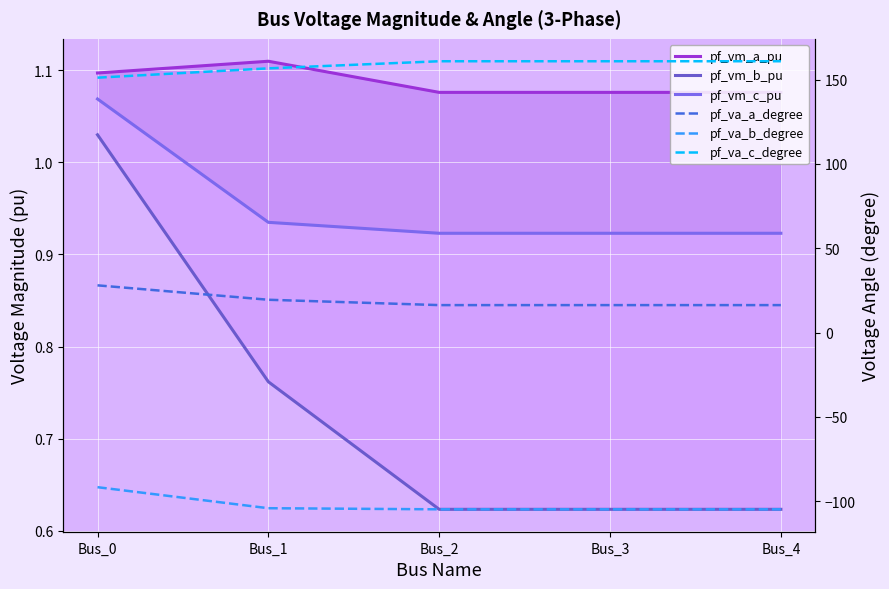

Is the value of pf_vm_c_pu at Bus_4 greater than the value of pf_vm_b_pu at Bus_0?

No